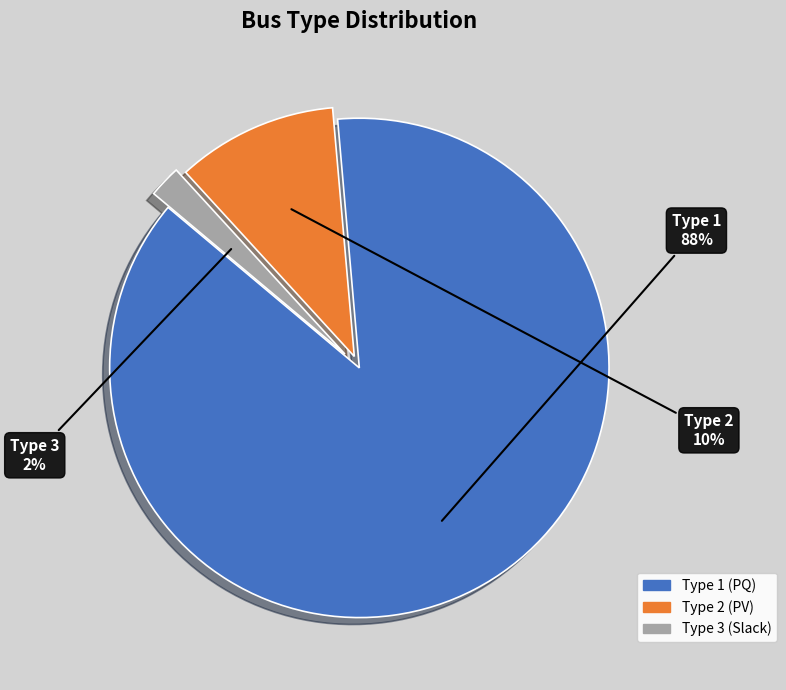

To the nearest percent, what is the average slice percentage?

33%